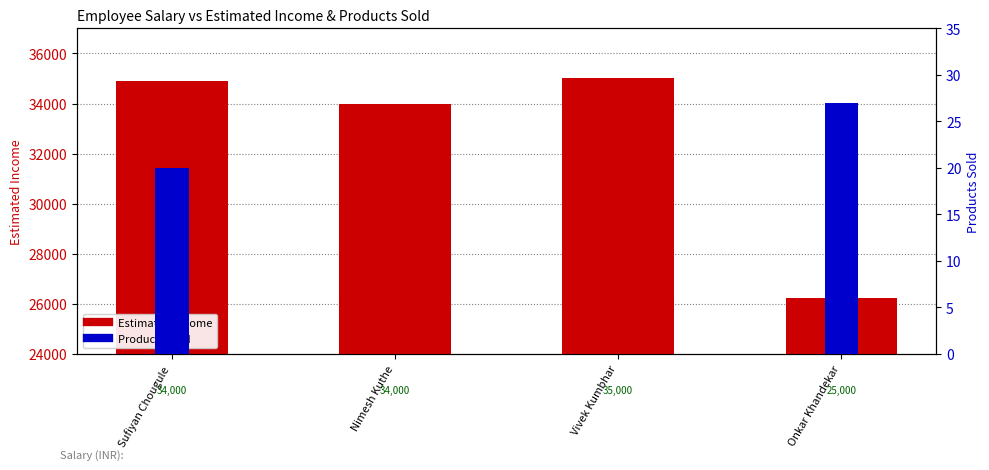

Reading left to right, what are all the values shown in this chart?

Estimated Income: 34914.9	34000.0	35000.0	26227.3
Products Sold: 20.0	0.0	0.0	27.0